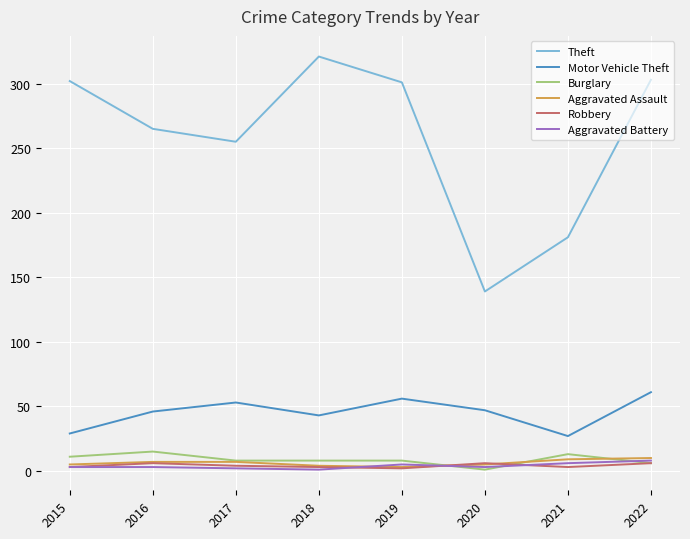

True or false: Theft and Motor Vehicle Theft cross at least once.

False